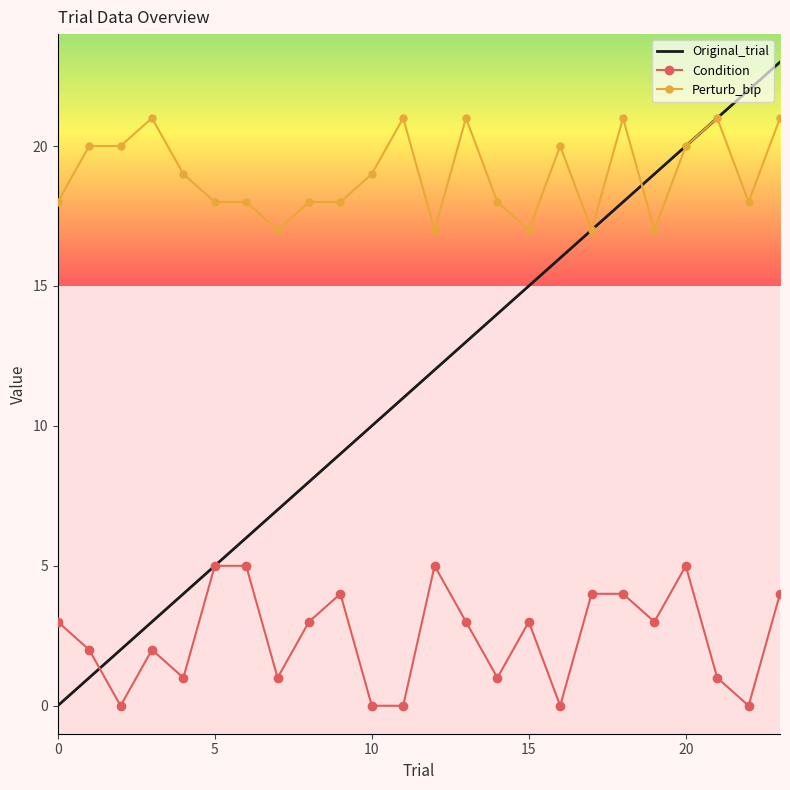

List the series in order of their peak value, lowest first.

Condition, Perturb_bip, Original_trial